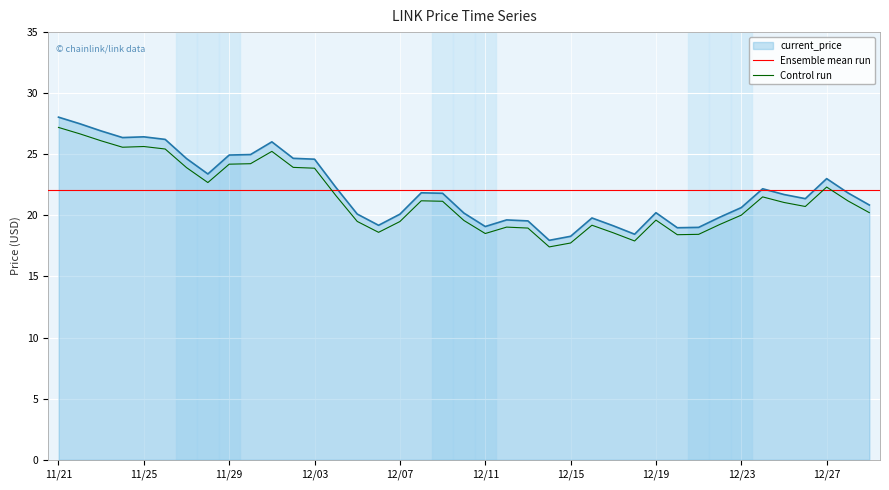

Which has a higher value, 12/29 or 12/28?

12/28